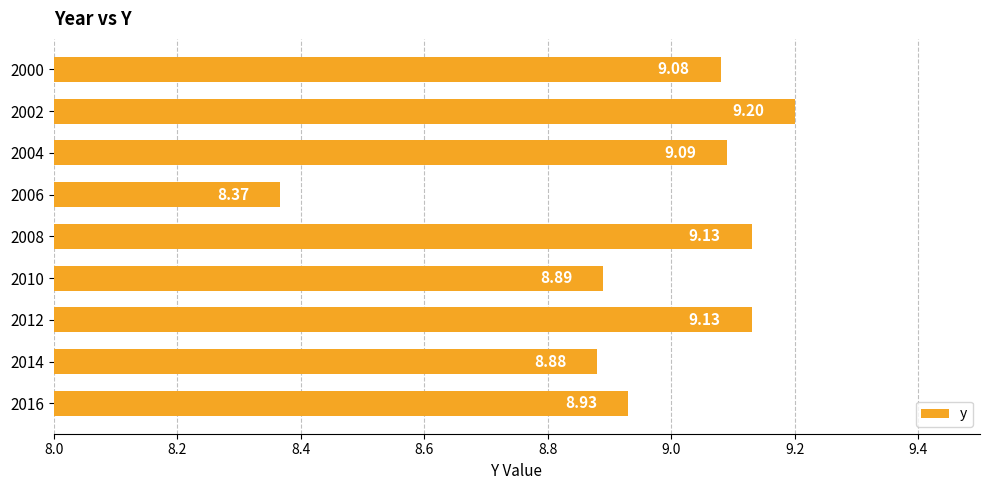

Between 2016 and 2004, which is larger?

2004